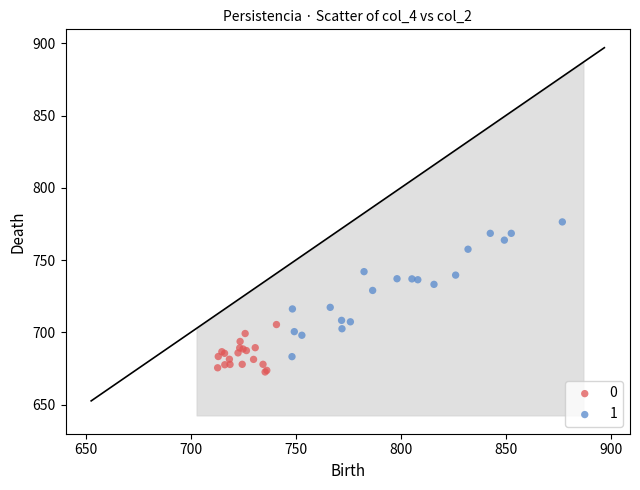

Which series contains the highest Y value?

1